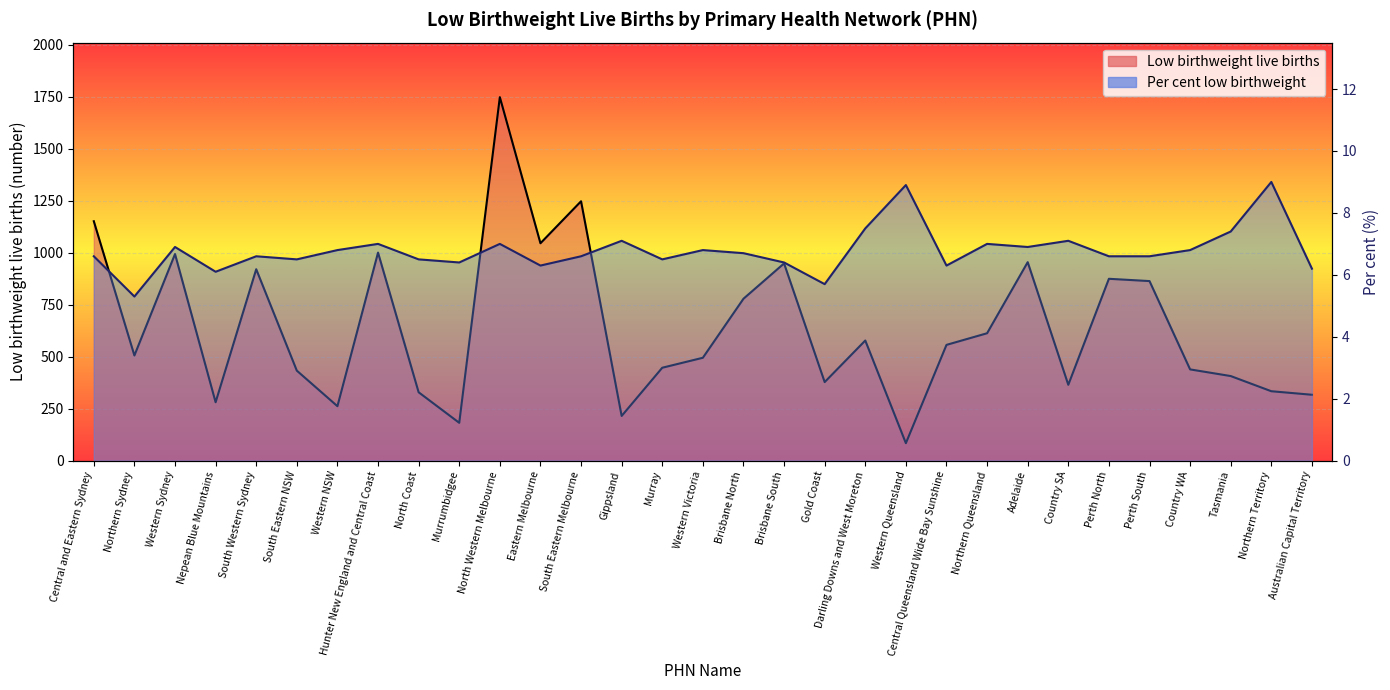

Where is the first local minimum for Low birthweight live births?

Northern Sydney